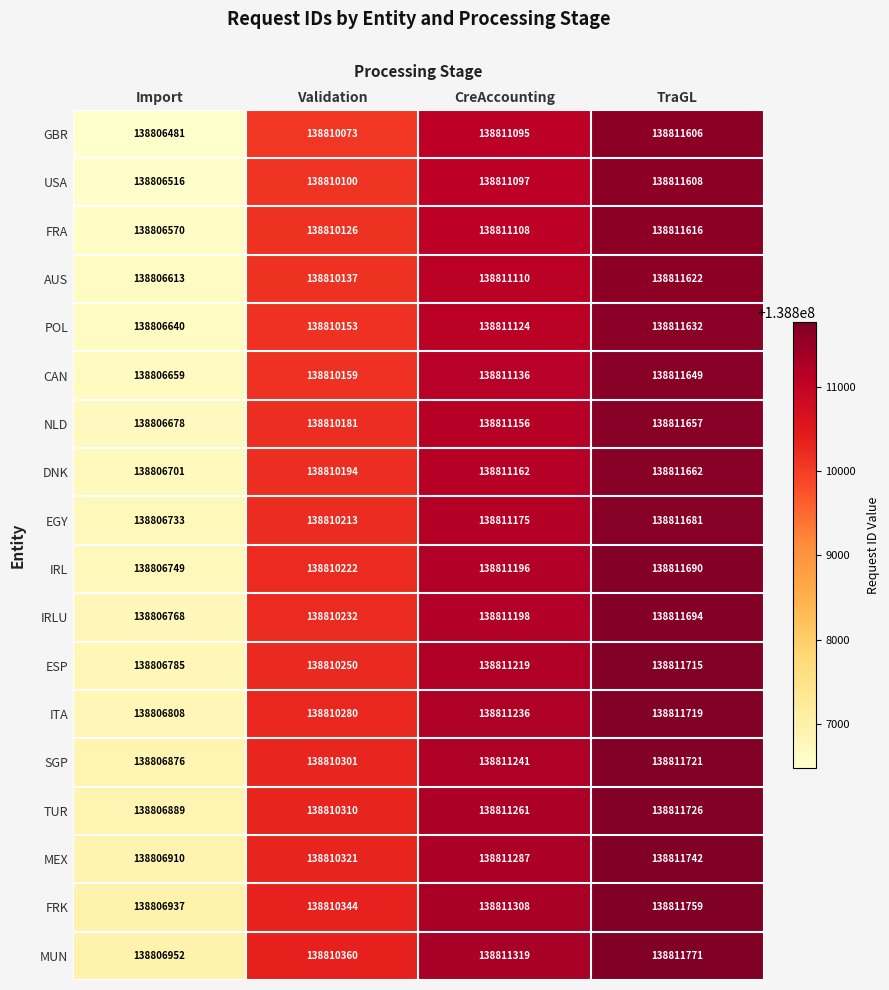

Is it true that EGY equals 138811175 at CreAccounting?

True